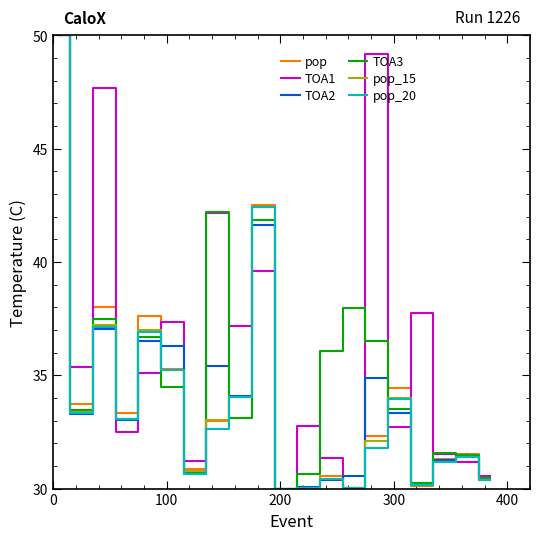

What is the maximum value for pop_15?

50.0